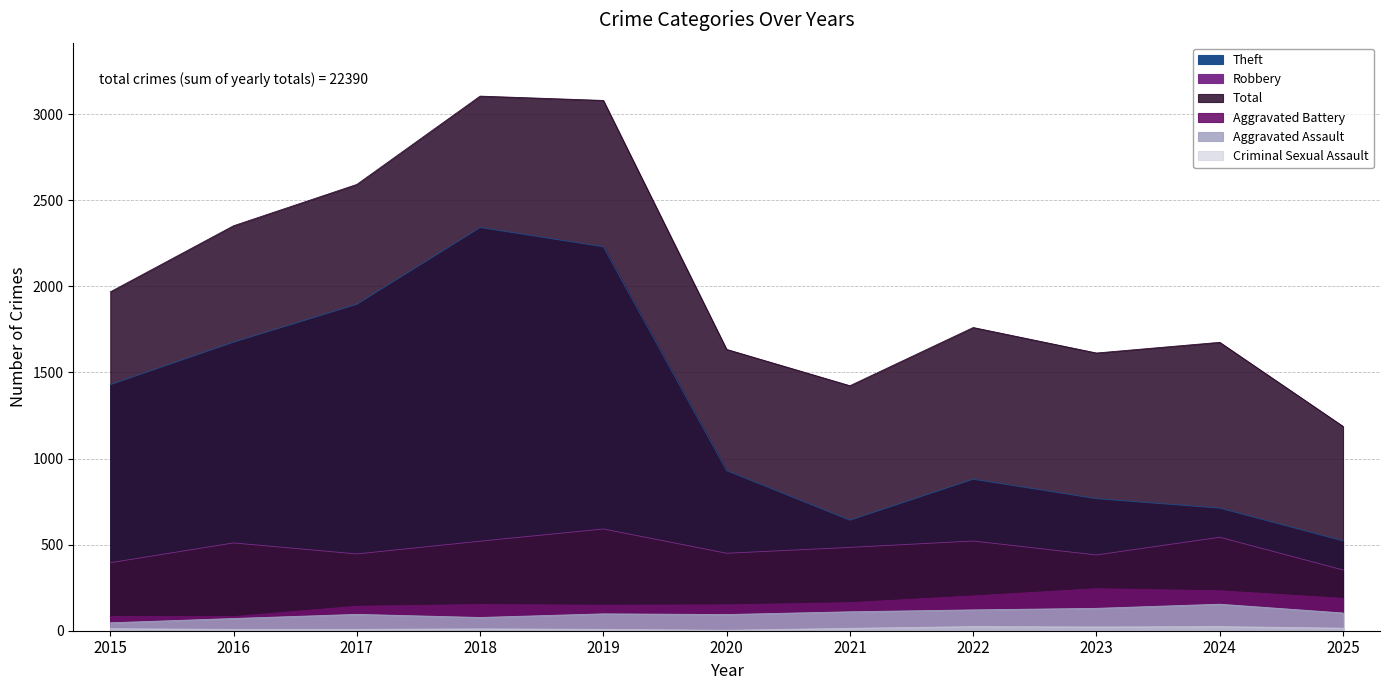

At 2025, list the series in order from largest to smallest.

Total, Theft, Robbery, Aggravated Battery, Aggravated Assault, Criminal Sexual Assault